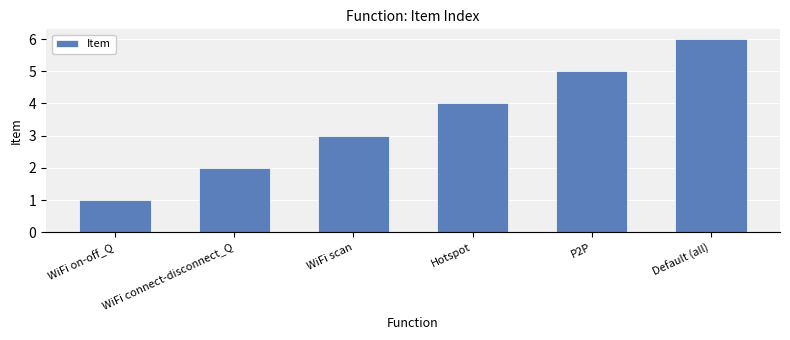

Count the values in the range 2 to 5.

4